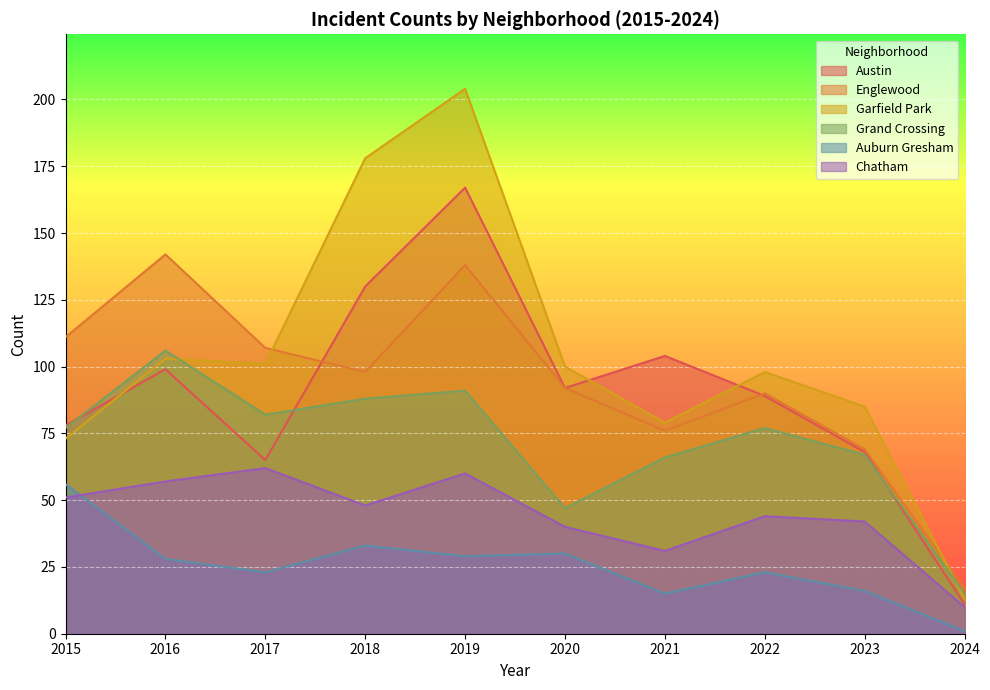

What is the sum of all Auburn Gresham values?

254